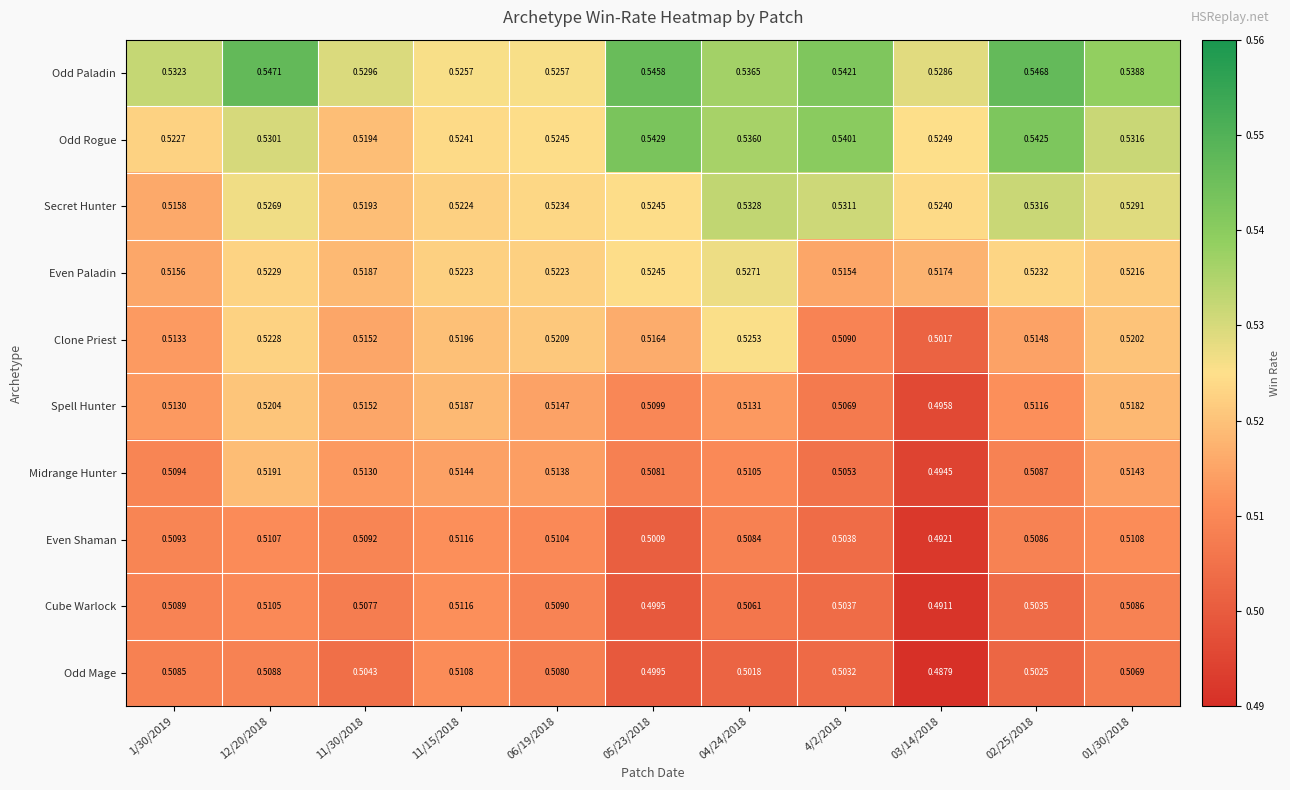

What is the total value across all series at 12/20/2018?

5.2